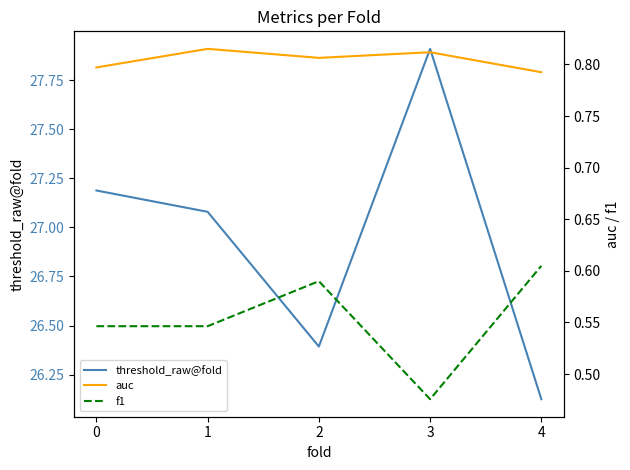

What is the average value of the auc series?

0.8